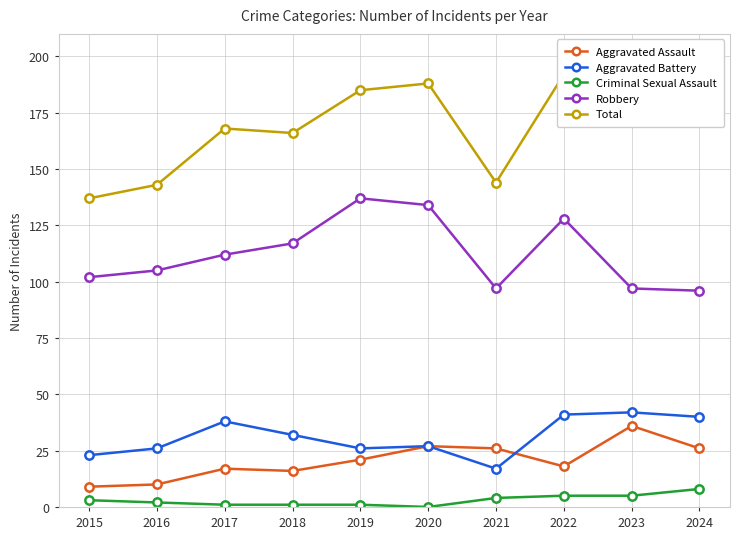

True or false: Aggravated Battery has more than 0 interior local peaks.

True